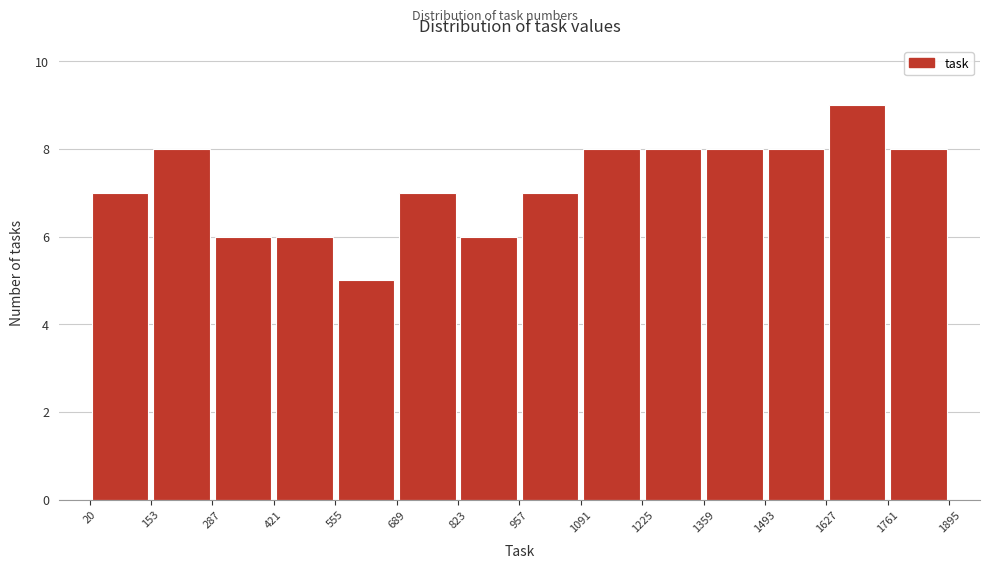

Reading left to right, transcribe this chart: for each bar, give the range it covers on the x-axis and its height. The values are not printed on the chart, so give them approximately, as read against the axis.

20 to 153: 7
153 to 287: 8
287 to 421: 6
421 to 555: 6
555 to 689: 5
689 to 823: 7
823 to 957: 6
957 to 1091: 7
1091 to 1225: 8
1225 to 1359: 8
1359 to 1493: 8
1493 to 1627: 8
1627 to 1761: 9
1761 to 1895: 8